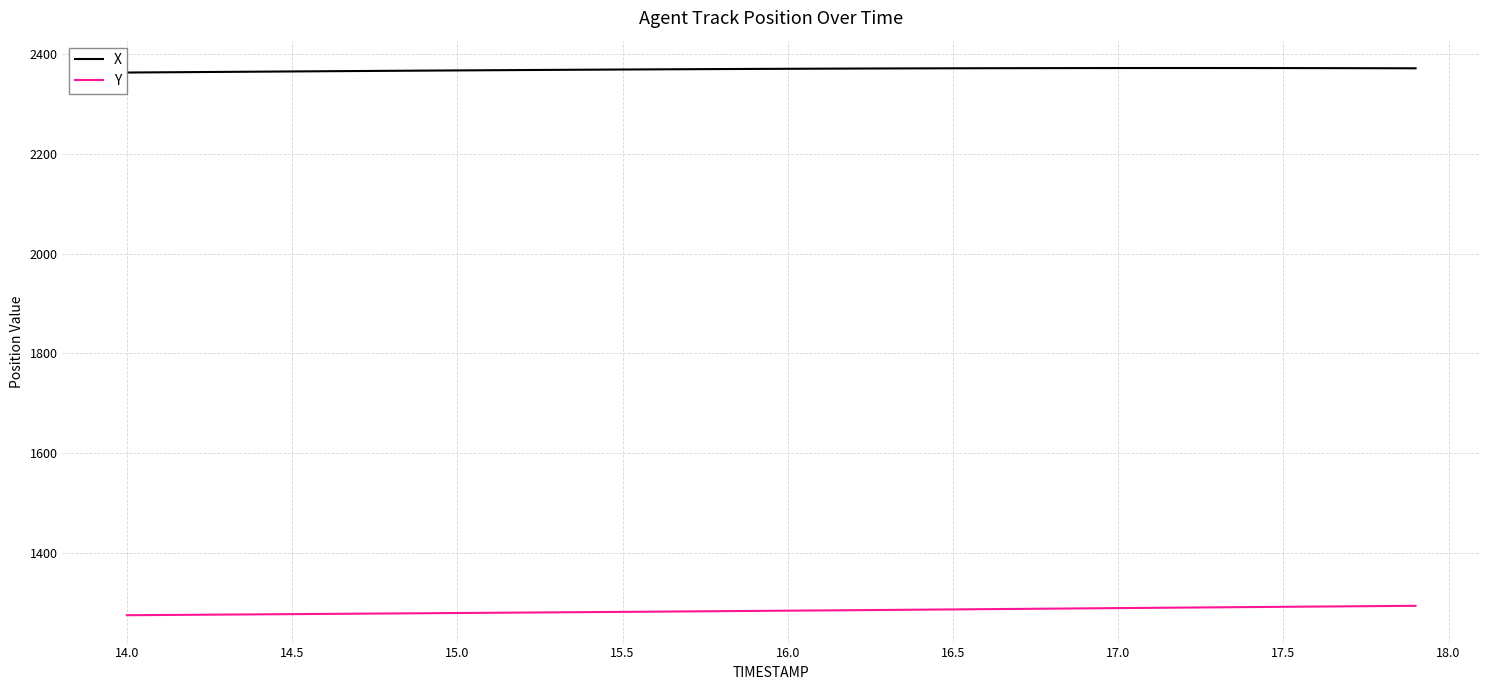

True or false: Y and X cross at least once.

False